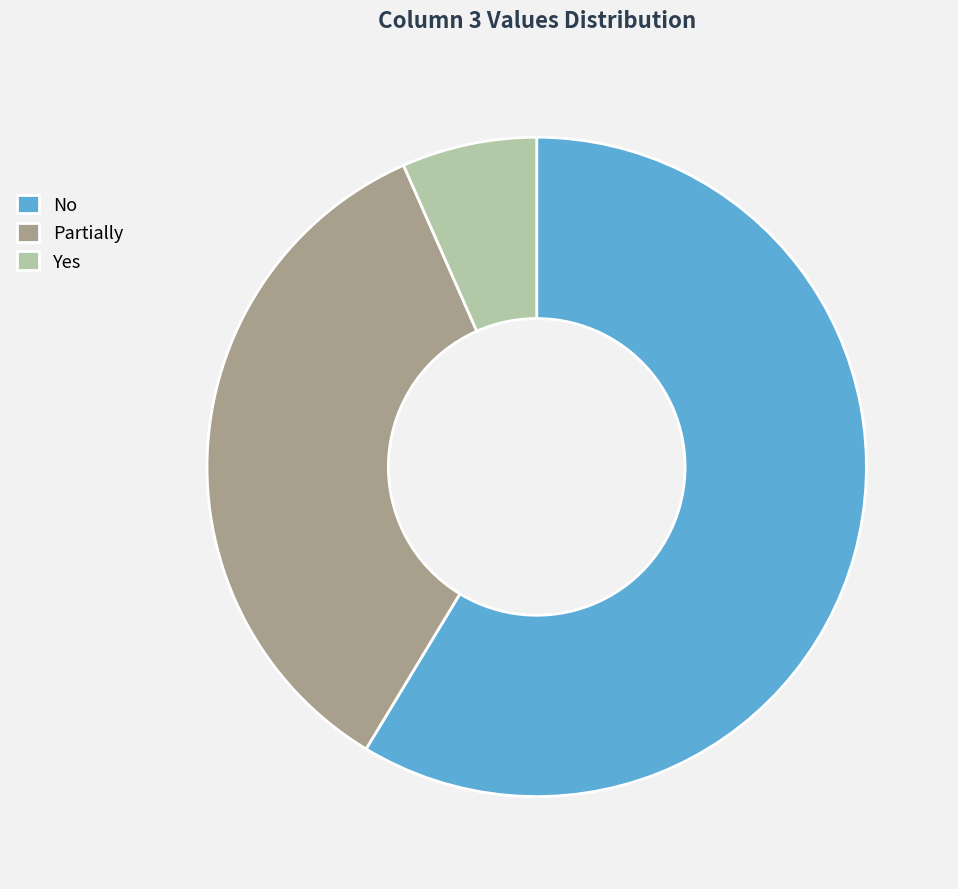

Which category has the biggest portion of the pie?

No